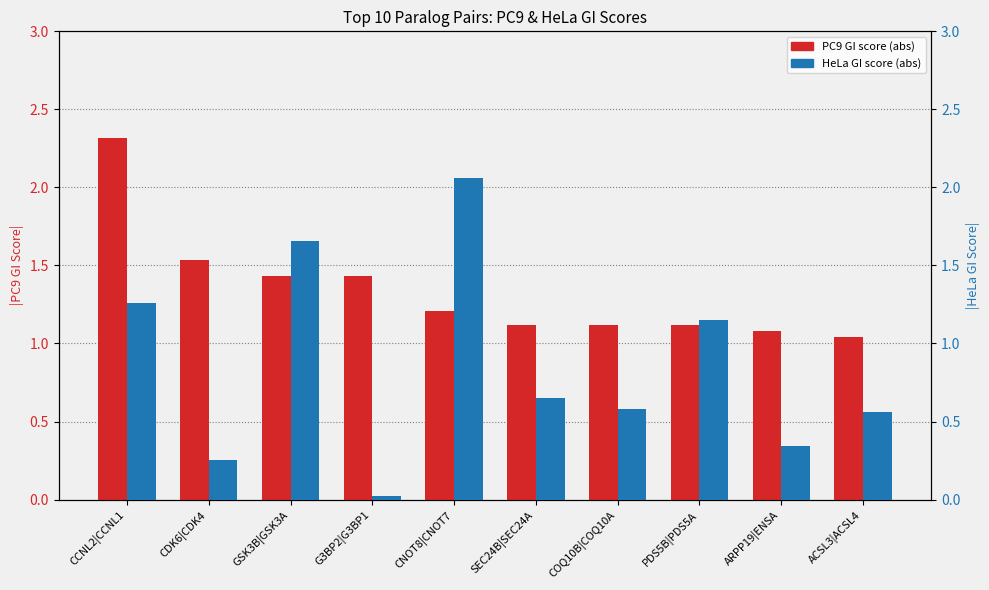

Which series has the largest range (max minus min)?

HeLa GI score (abs)